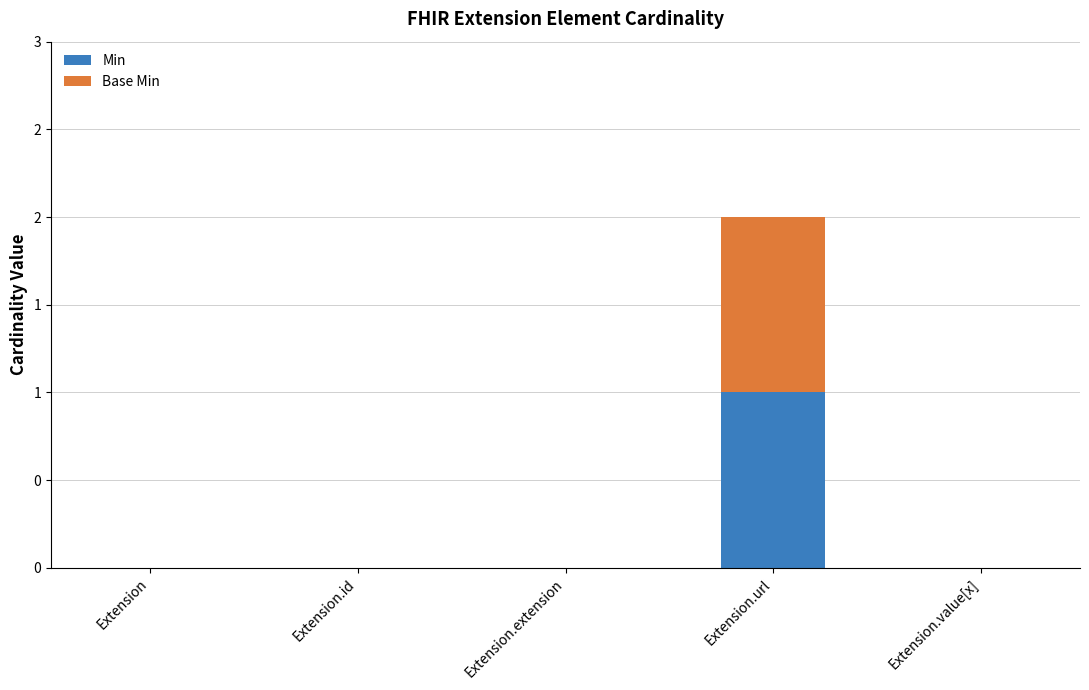

What is the difference between the maximum and second lowest values in the Min series?

1